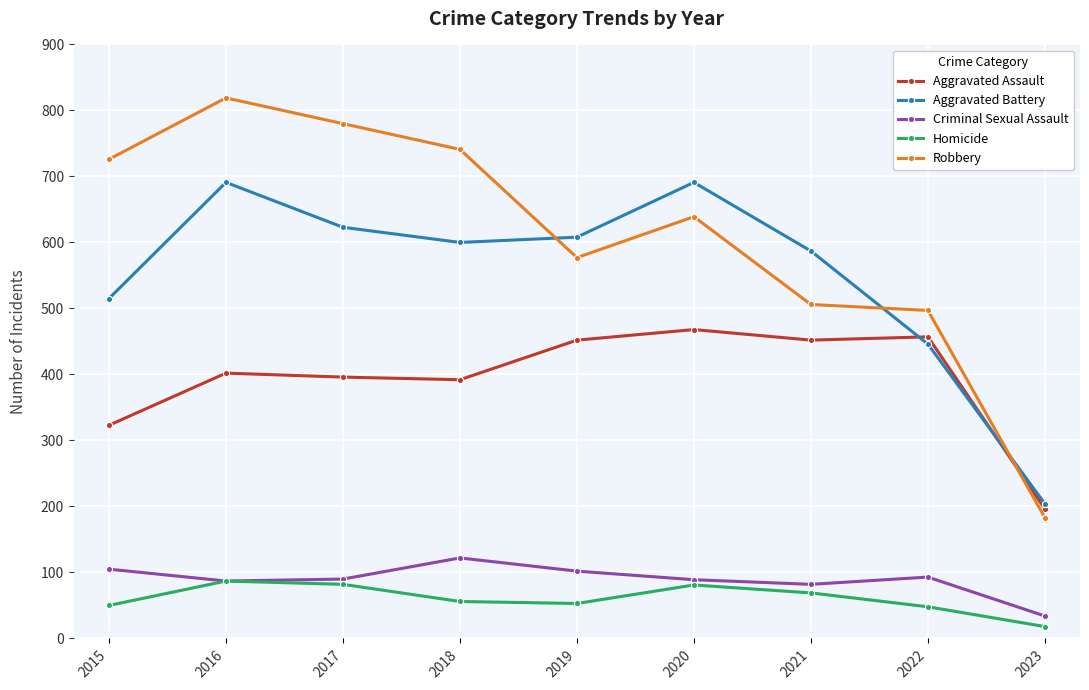

At which category does the chart reach its peak across all series?

2016